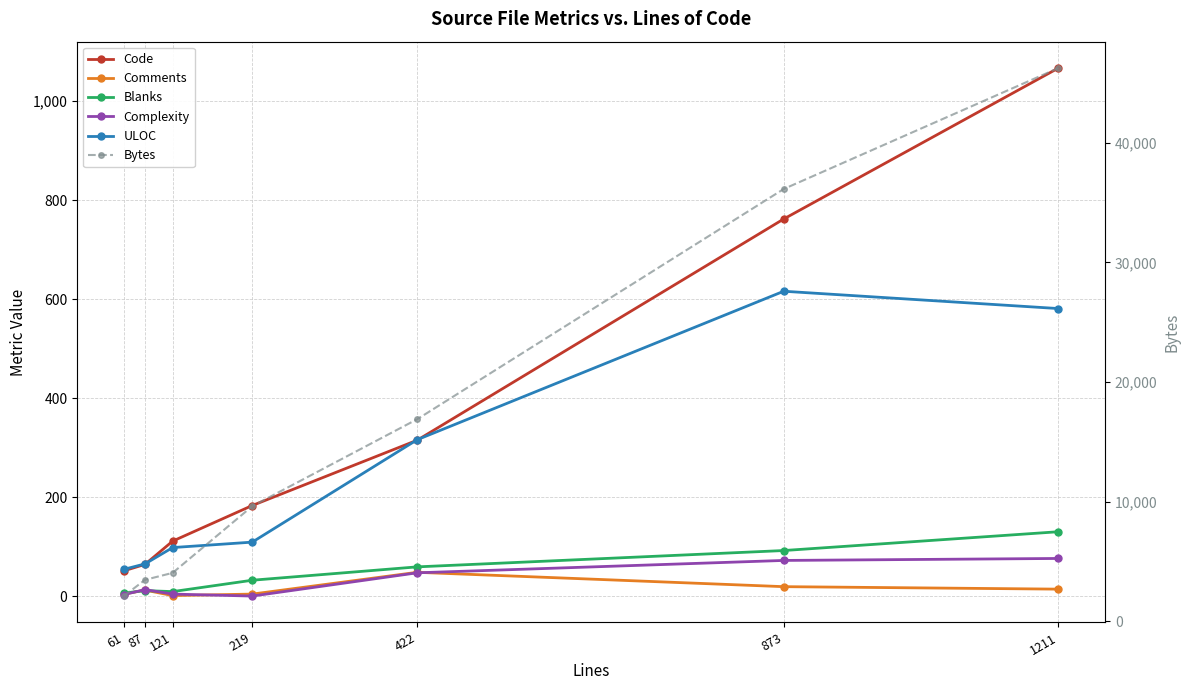

Which series has the widest spread of values?

Bytes